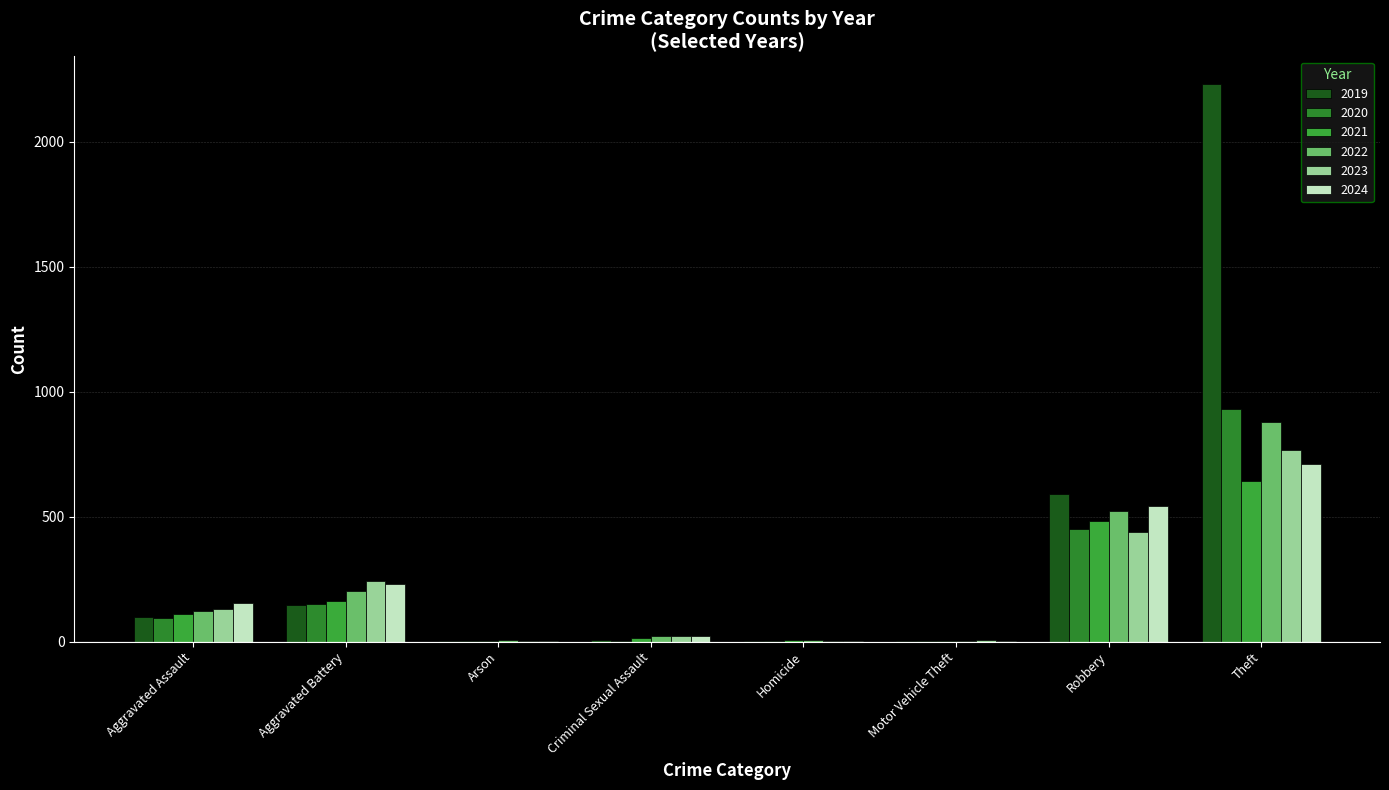

Between Arson and Theft, which series saw the biggest shift?

2019